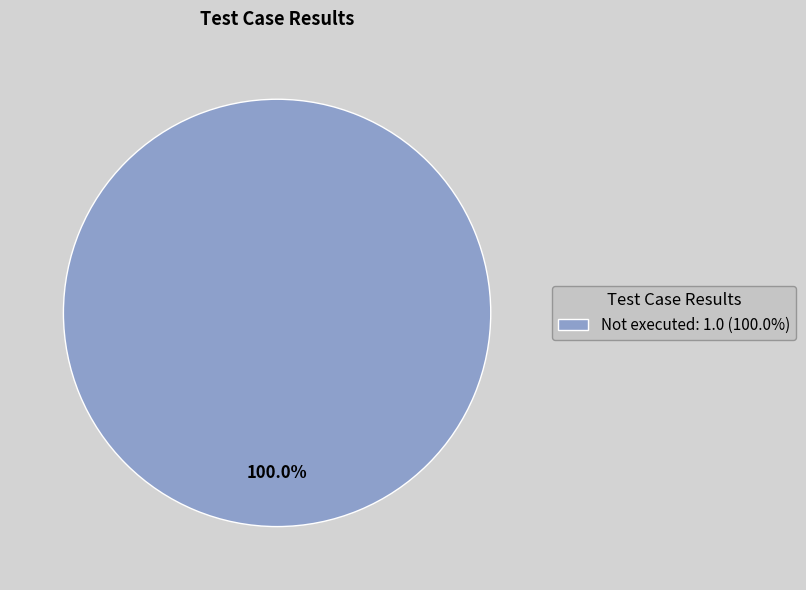

Which category accounts for the majority?

Not executed: 1.0 (100.0%)